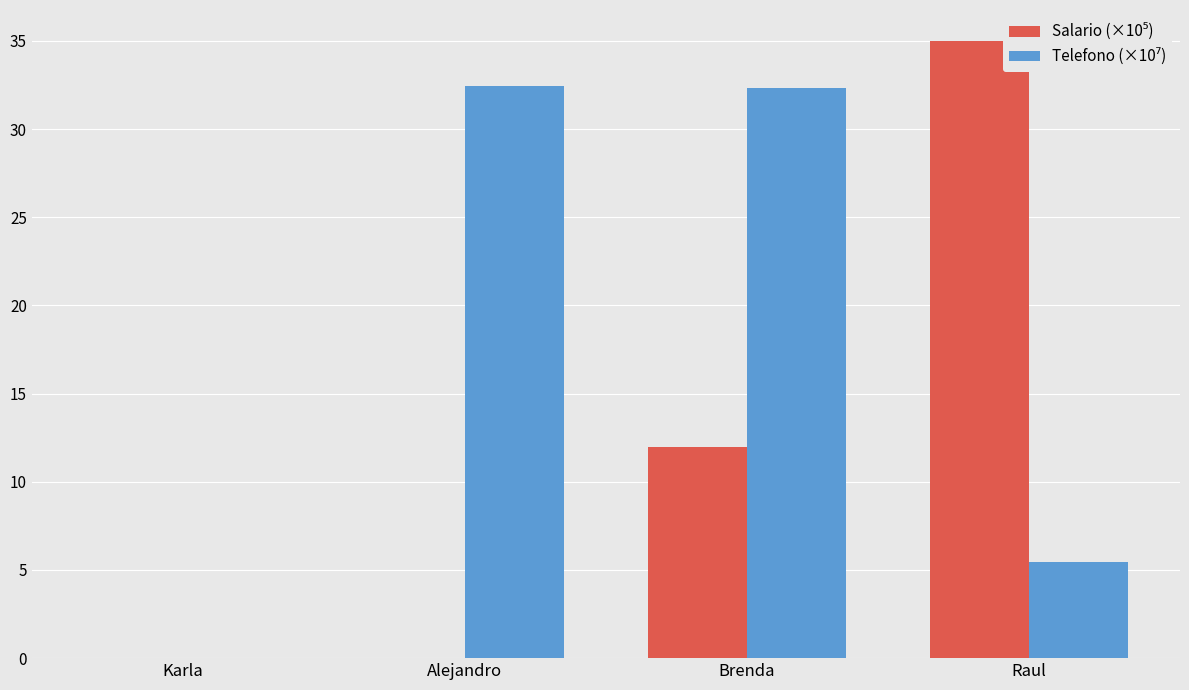

What is the maximum value shown in the chart?

35.0